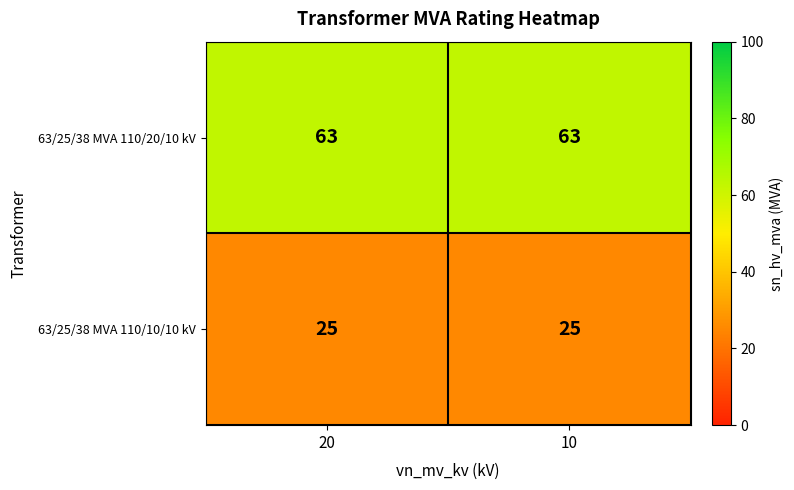

Is the value of 63/25/38 MVA 110/20/10 kV at 20 greater than the value of 63/25/38 MVA 110/10/10 kV at 20?

Yes